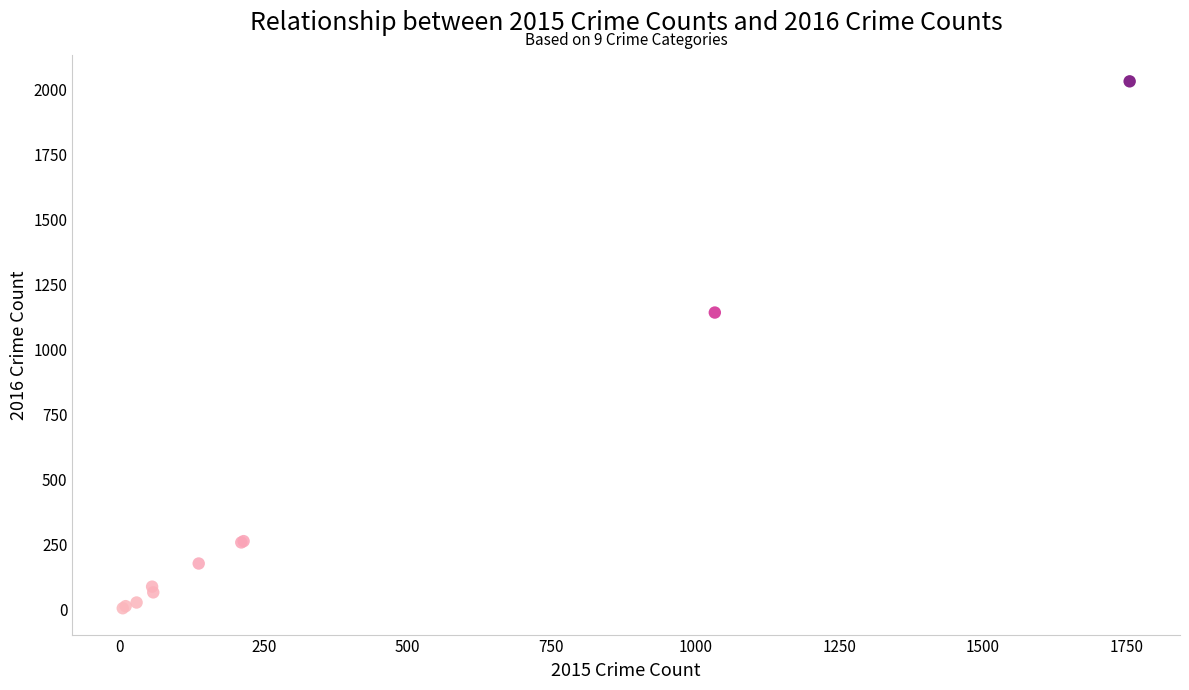

What Y value in the scatter plot is closest to 1017?

1141